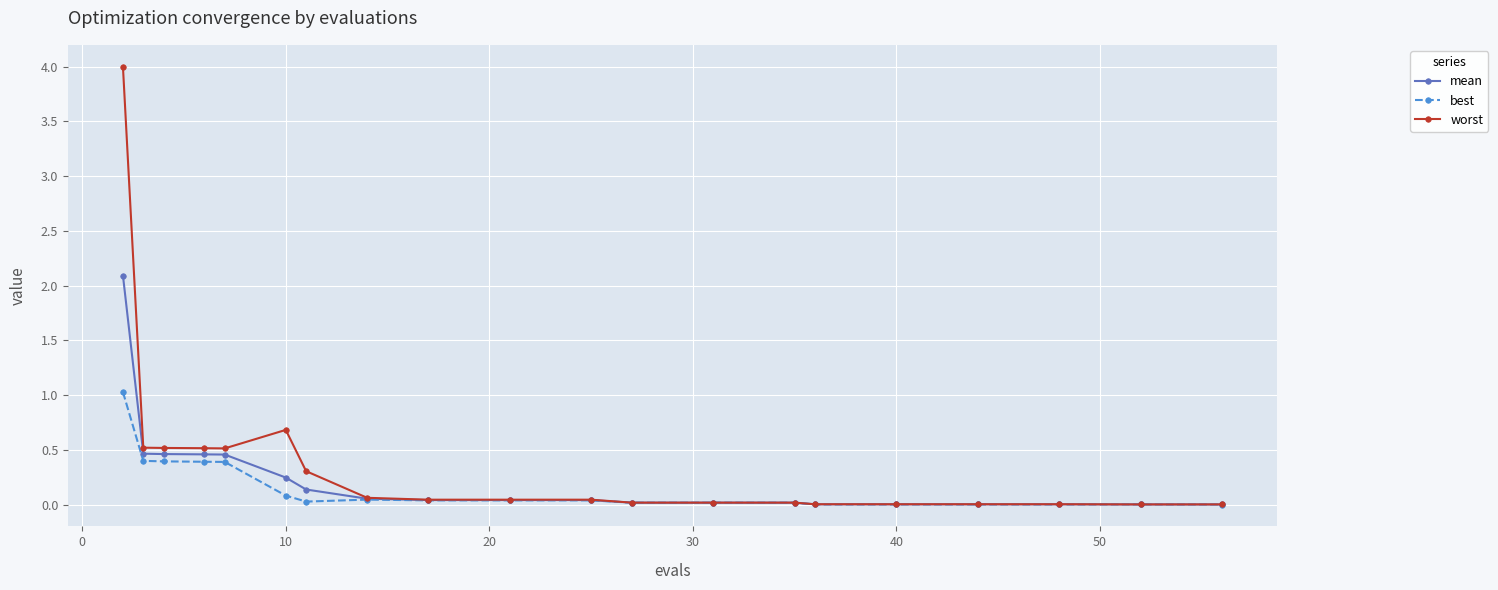

Rank the series by their maximum value, from lowest to highest.

best, mean, worst